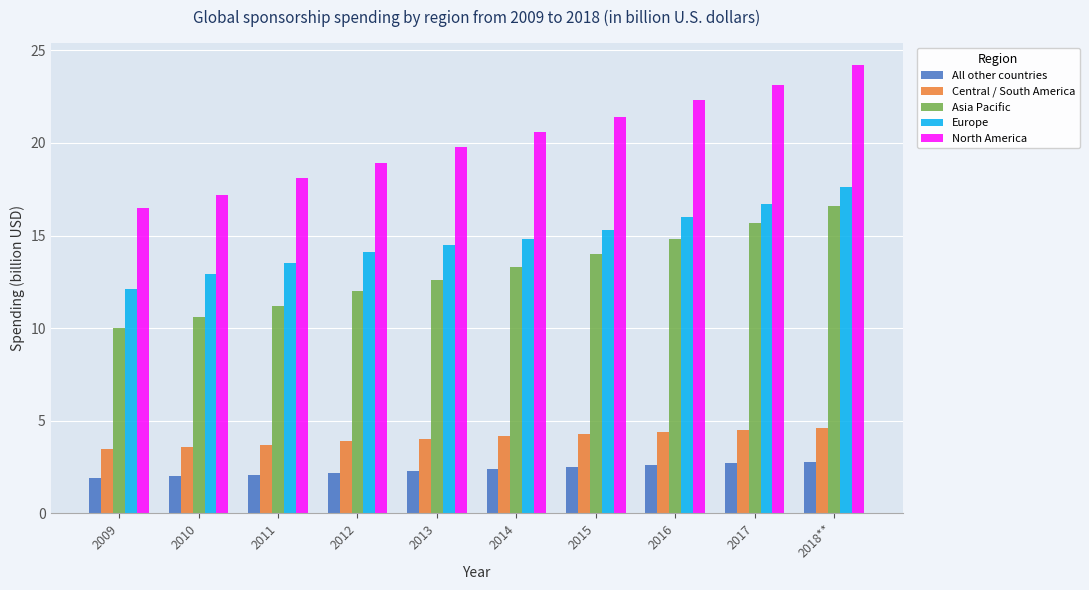

What is the difference between the highest and lowest values at 2018**?

21.4